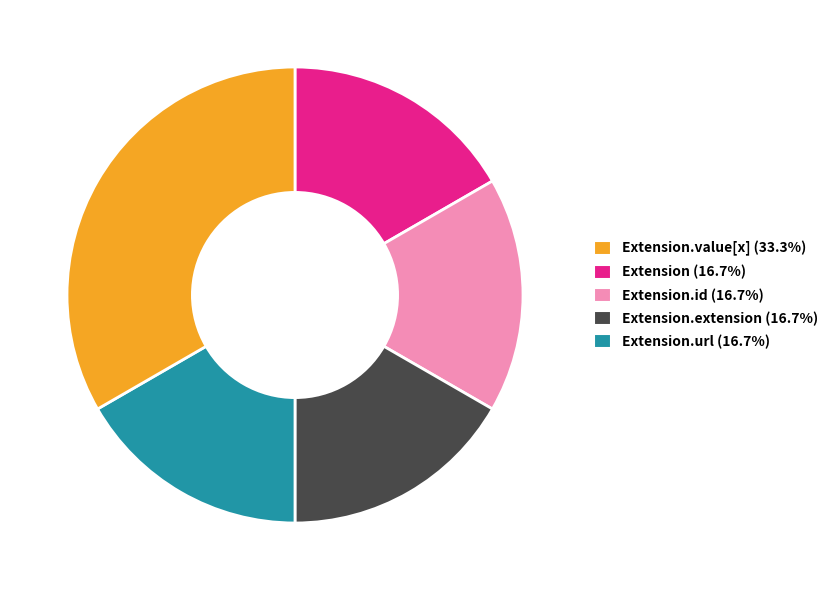

Is there any slice that represents more than half of the pie?

No